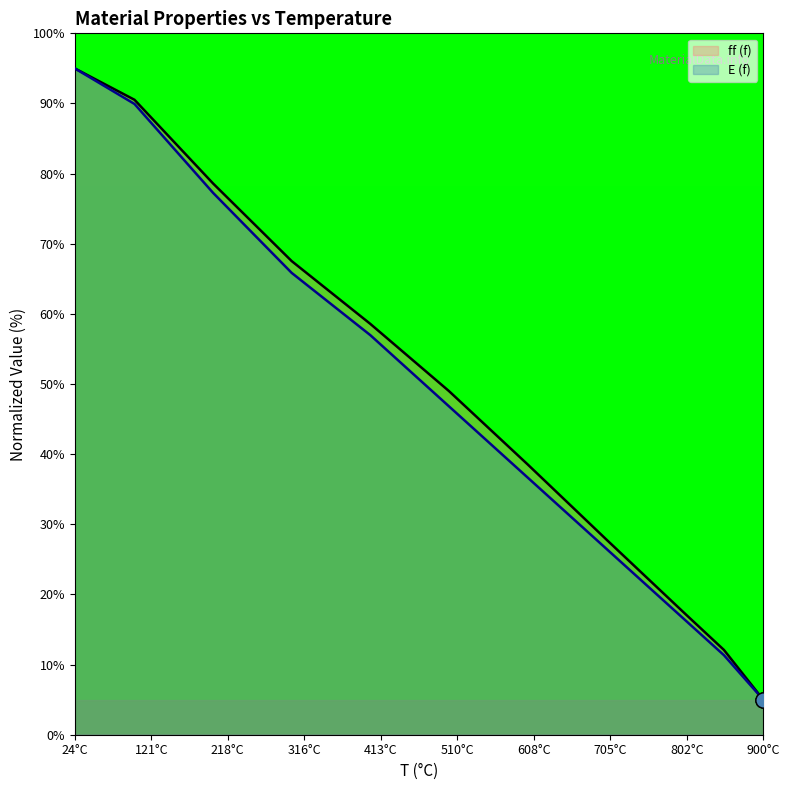

Which series contains the lowest Y value?

ff (f)